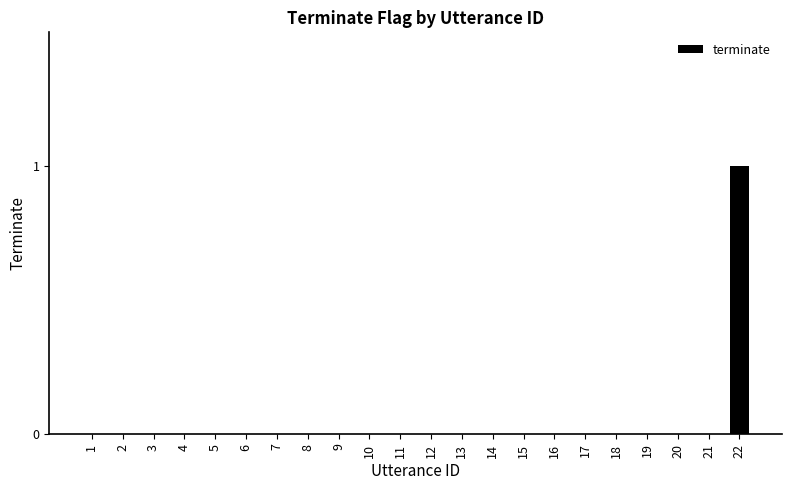

Which has a higher value, 22 or 21?

22